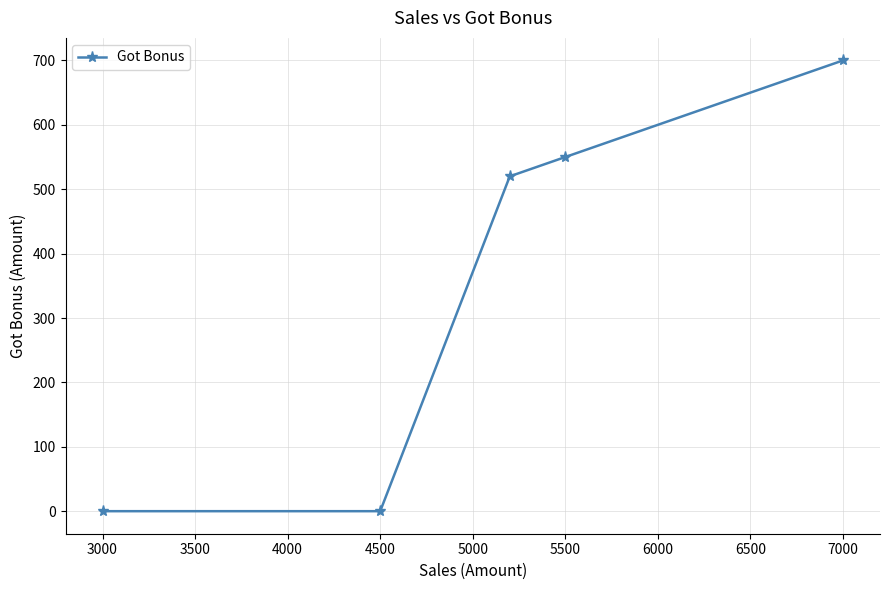

What is the maximum value shown in the chart?

700